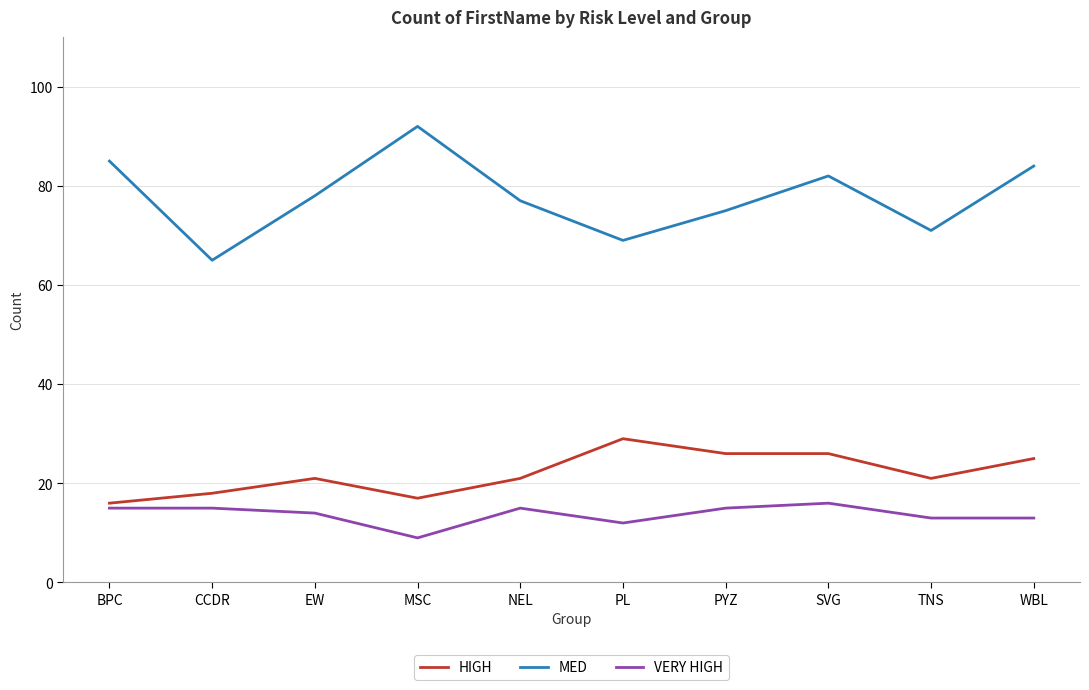

What is the difference between the highest and lowest values at WBL?

71